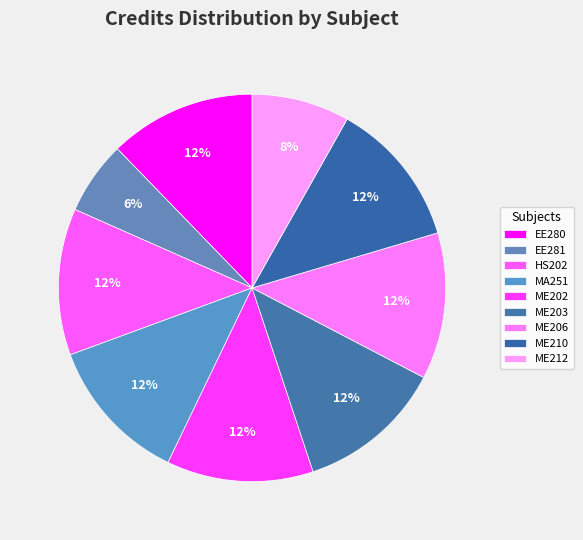

Which slice is the smallest?

EE281